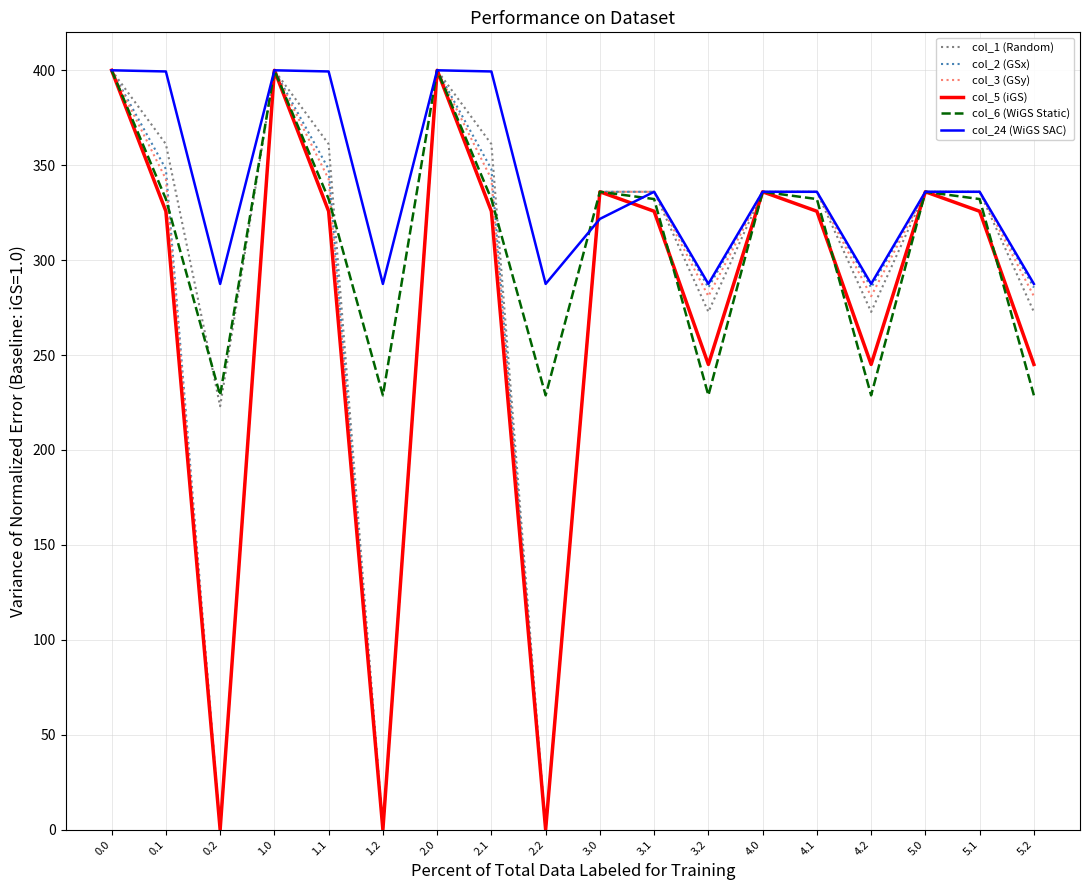

What are all the series names shown in the legend?

col_1 (Random), col_2 (GSx), col_3 (GSy), col_5 (iGS), col_6 (WiGS Static), col_24 (WiGS SAC)